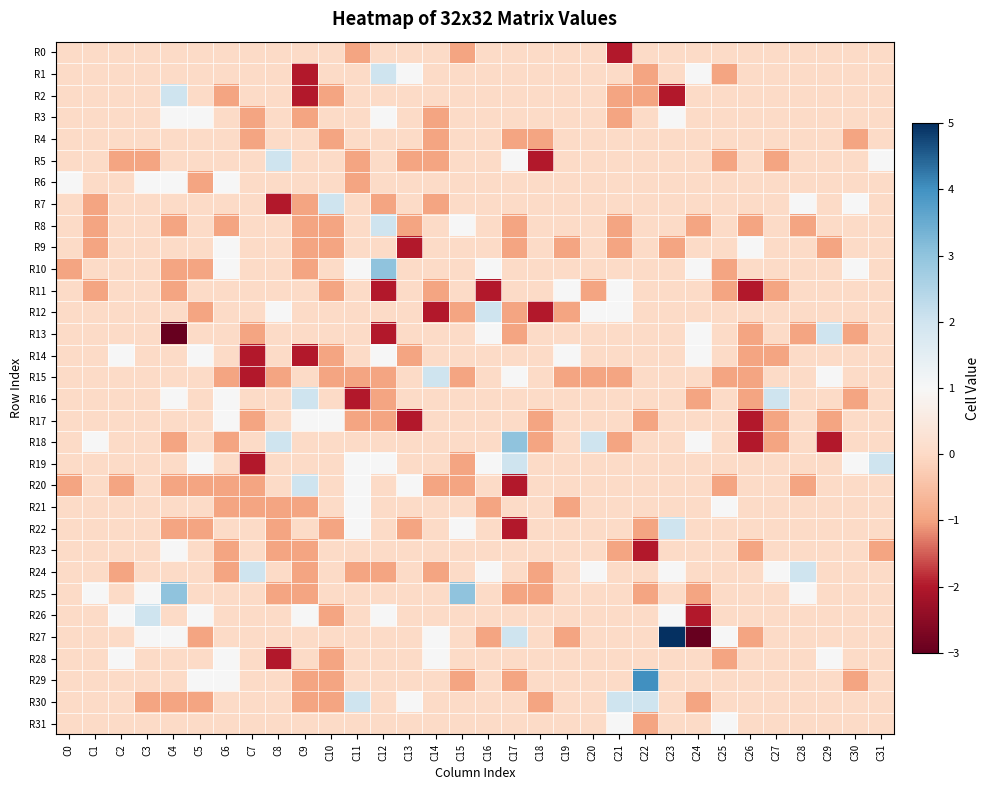

At how many categories does at least one series exceed 3?

2